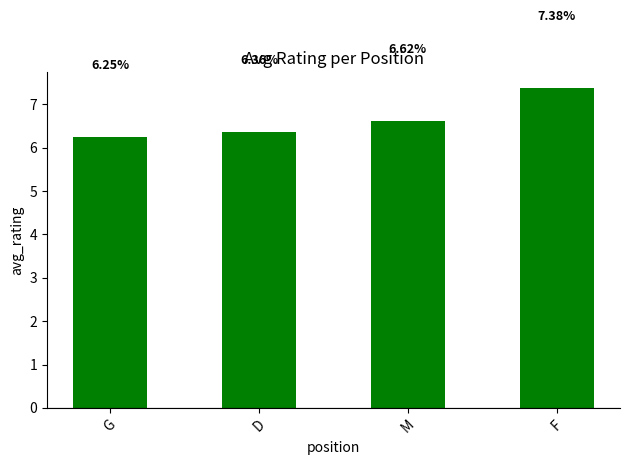

What is the label of the 4th bar from the right?

G